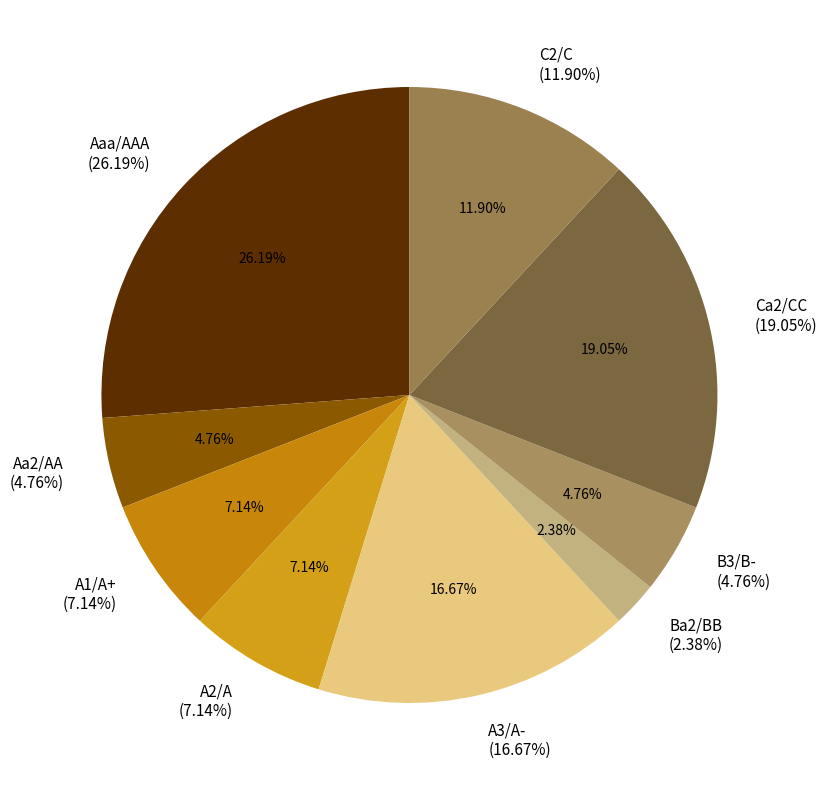

Is the sum of A3/A- and Aaa/AAA greater than half?

No